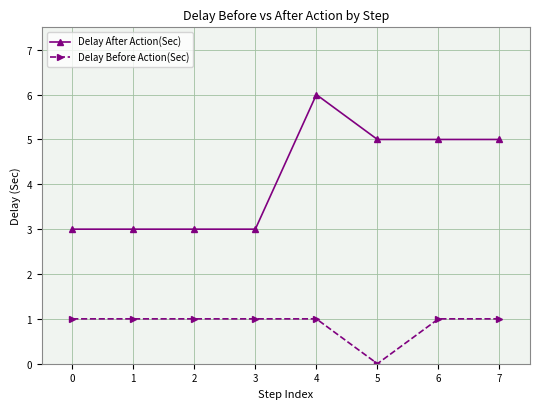

Which series has the widest spread of values?

Delay After Action(Sec)